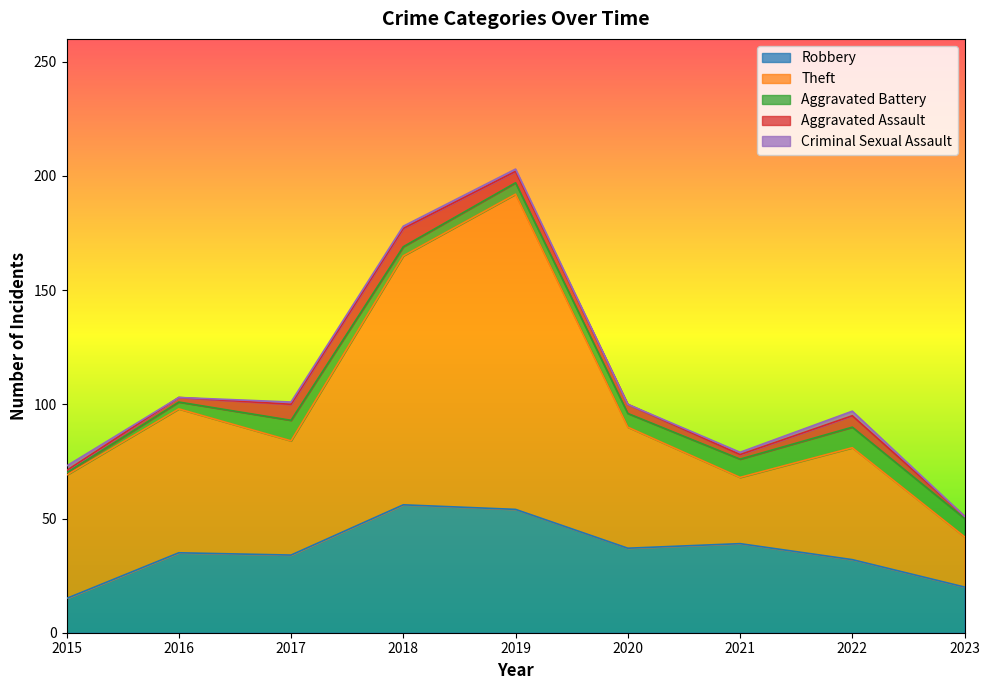

The value of Robbery at 2018 is 32. True or false?

False